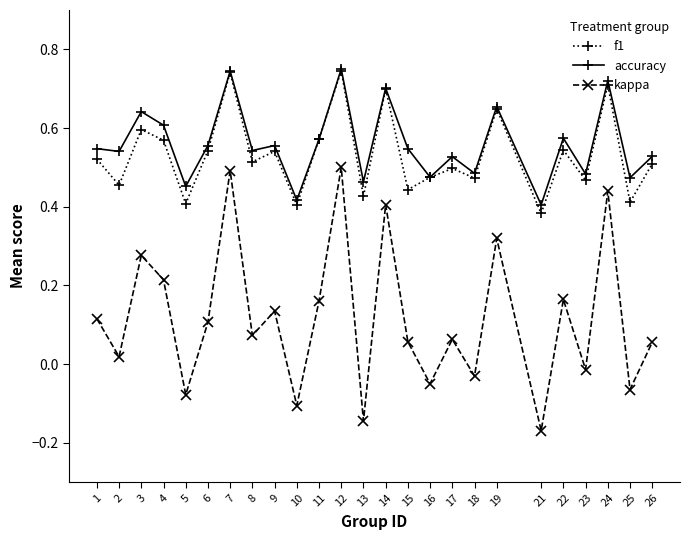

The f1 series shows 0.2 at 5. True or false?

False